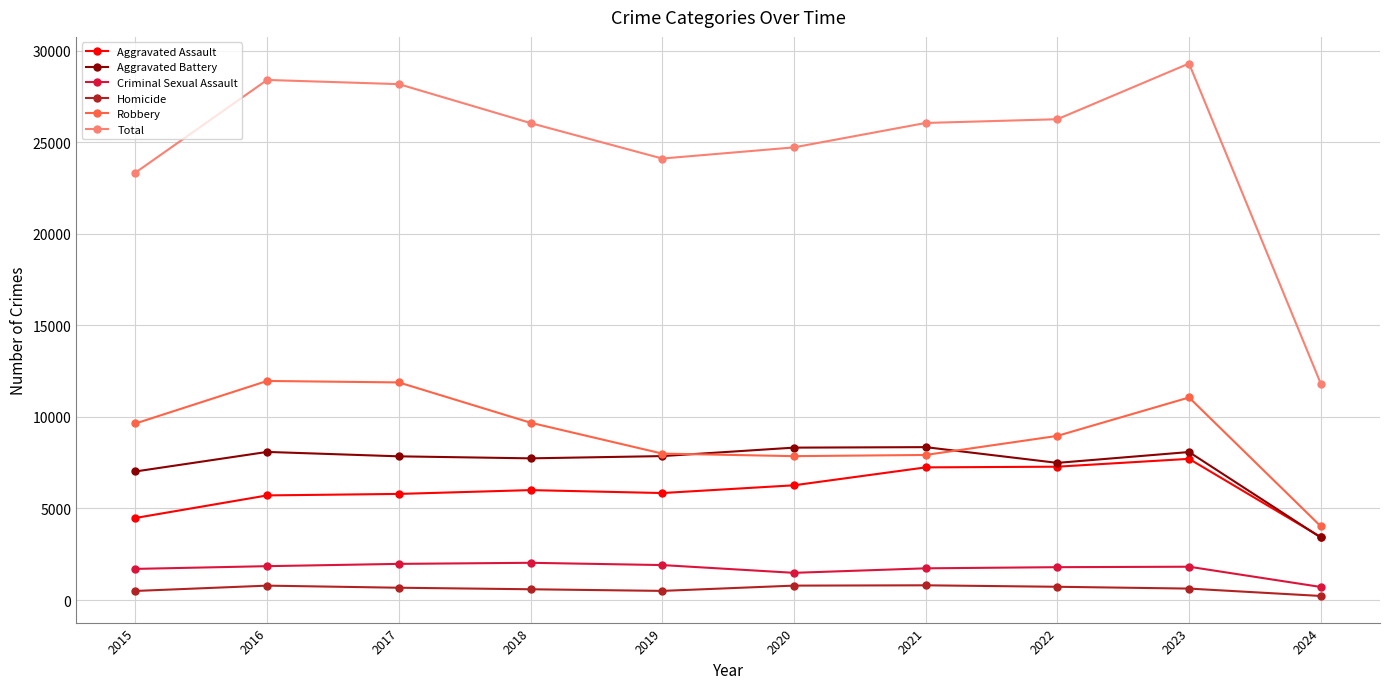

True or false: Criminal Sexual Assault has more than 0 points higher than both neighbors.

True